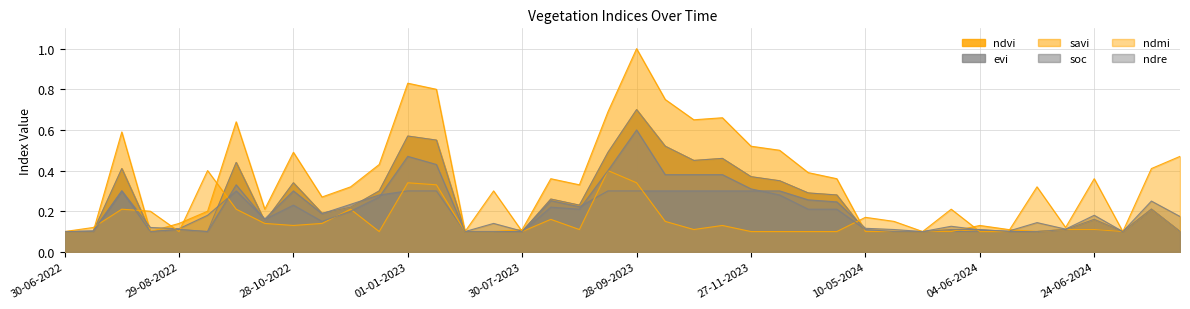

Count the ndre values in the range 0 to 1.

40